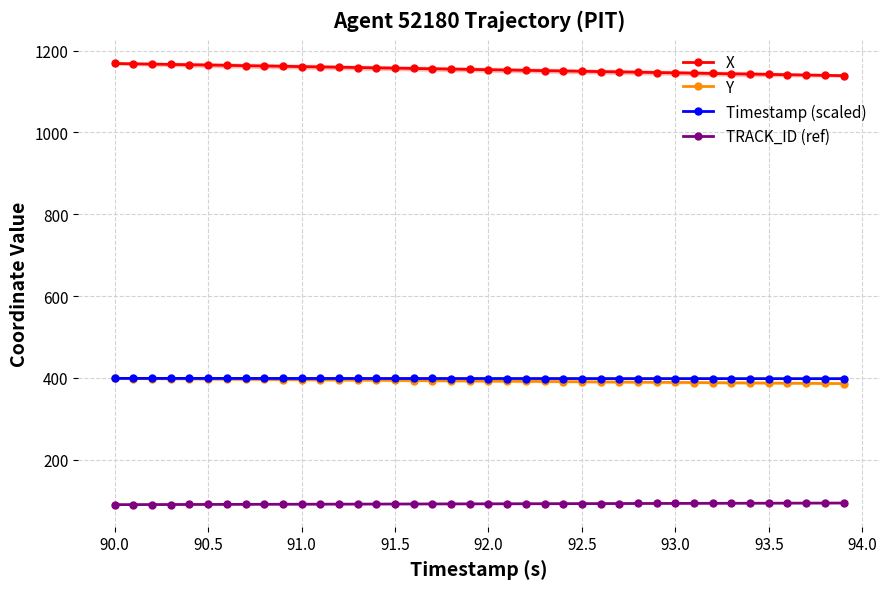

True or false: X and Timestamp (scaled) cross at least once.

False